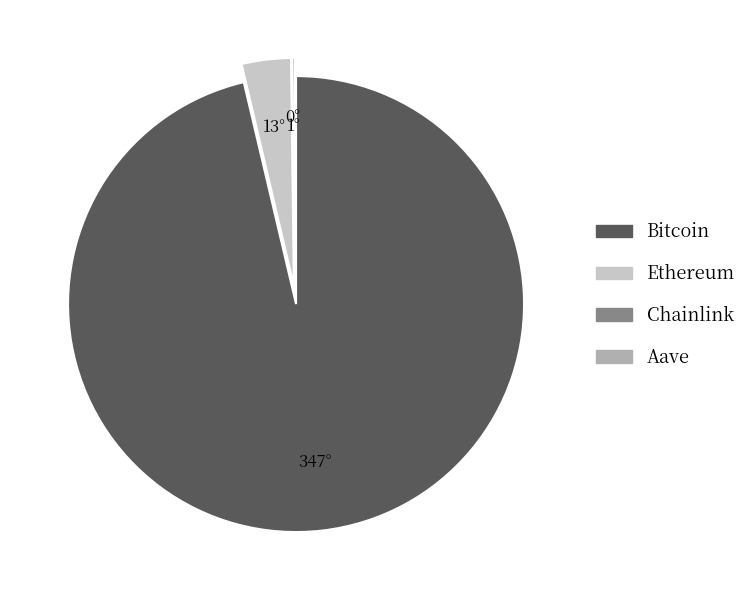

Does any single category account for the majority?

Yes